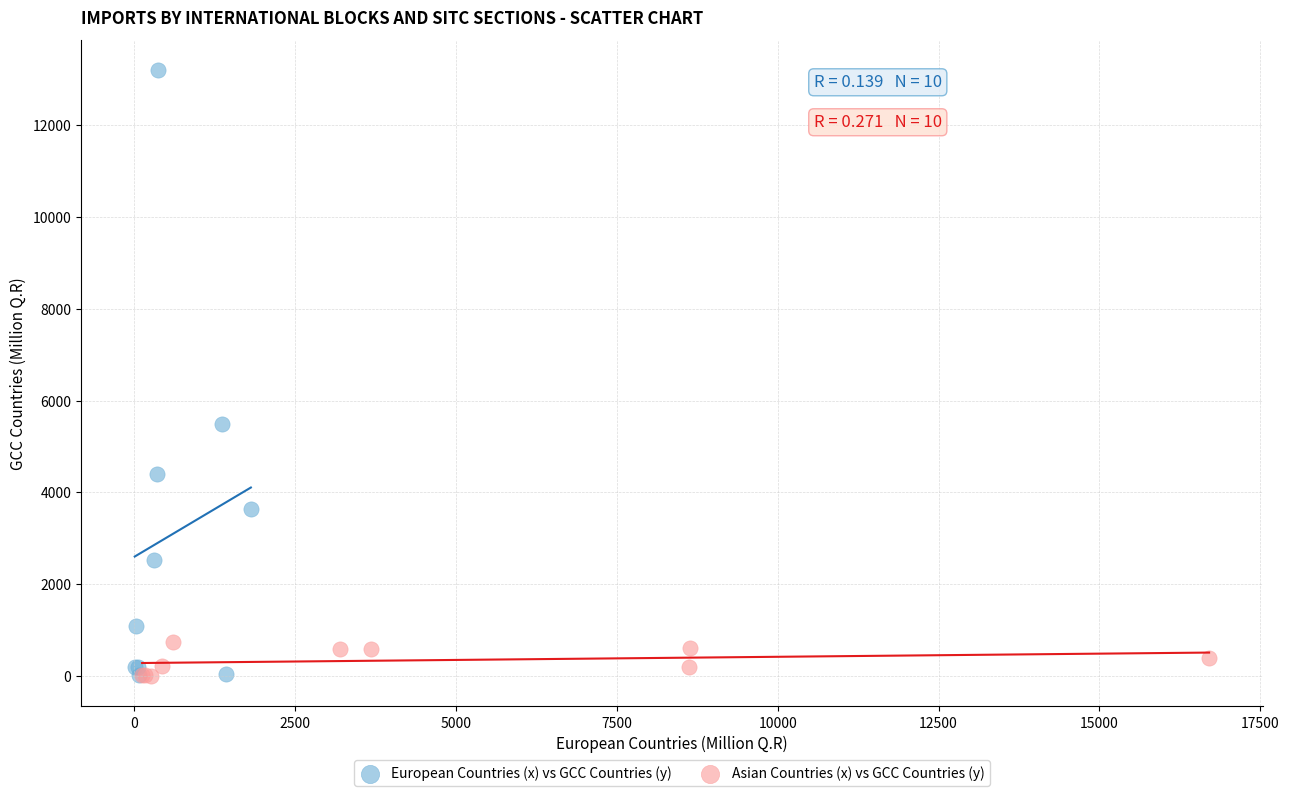

Which series has the largest Y range (max minus min)?

European Countries (x) vs GCC Countries (y)